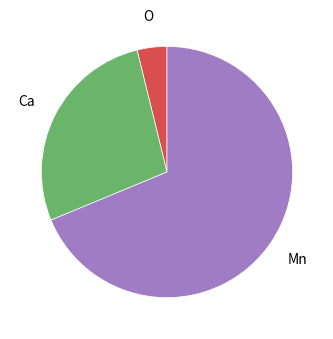

Is there any slice that represents more than half of the pie?

Yes